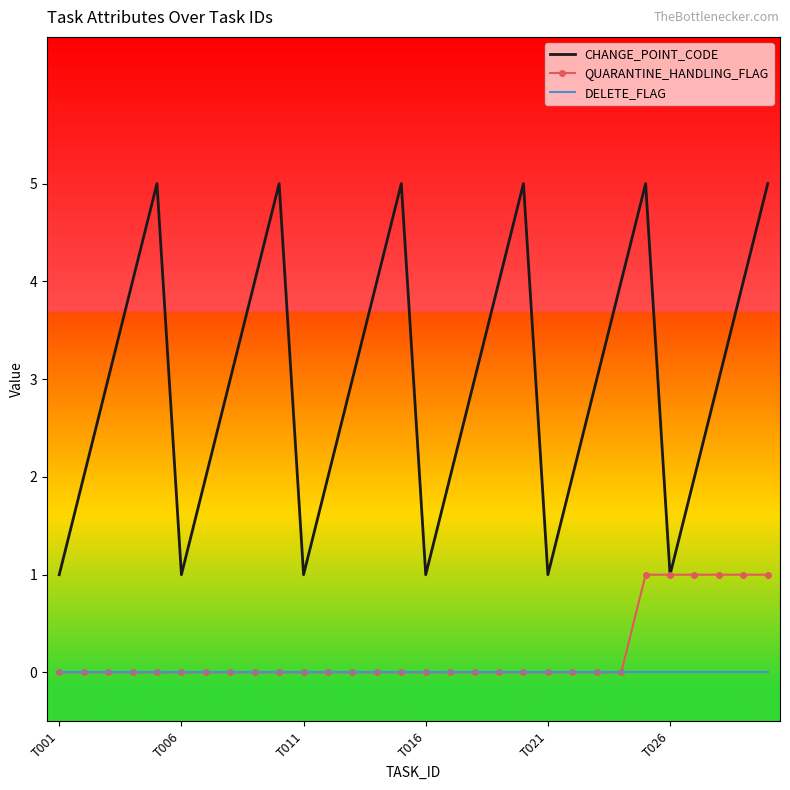

True or false: CHANGE_POINT_CODE and DELETE_FLAG intersect in this chart.

False